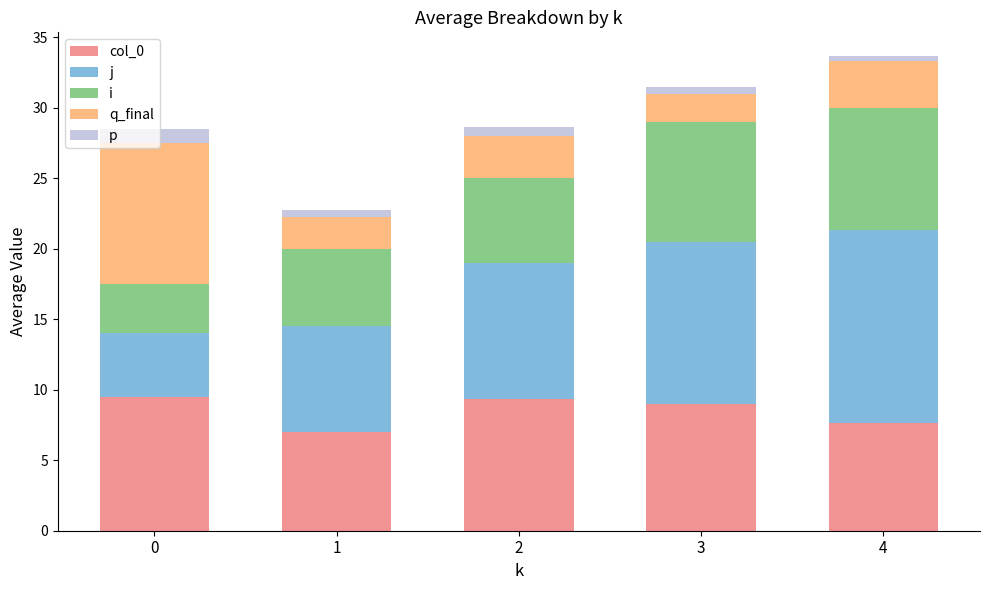

True or false: col_0 has a value of 7.0 at 1.

True